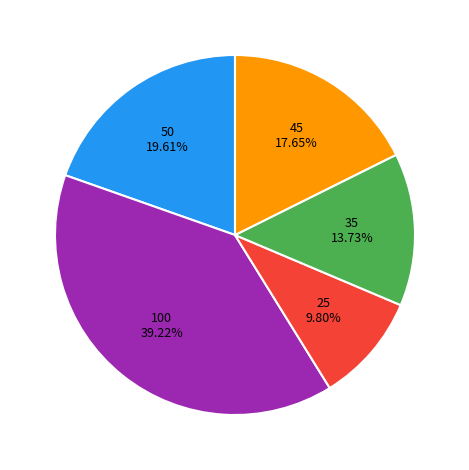

Does any single category account for the majority?

No